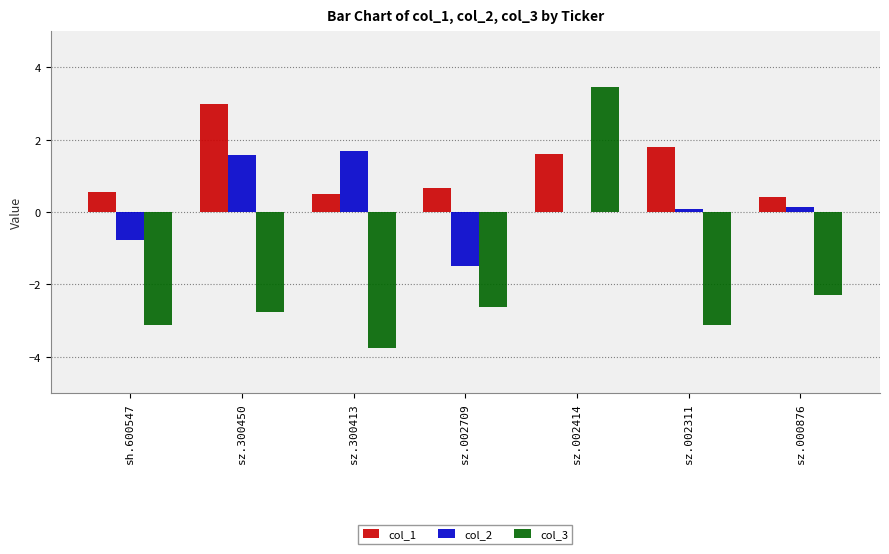

What is the difference between the col_2 values at sh.600547 and sz.000876?

0.9